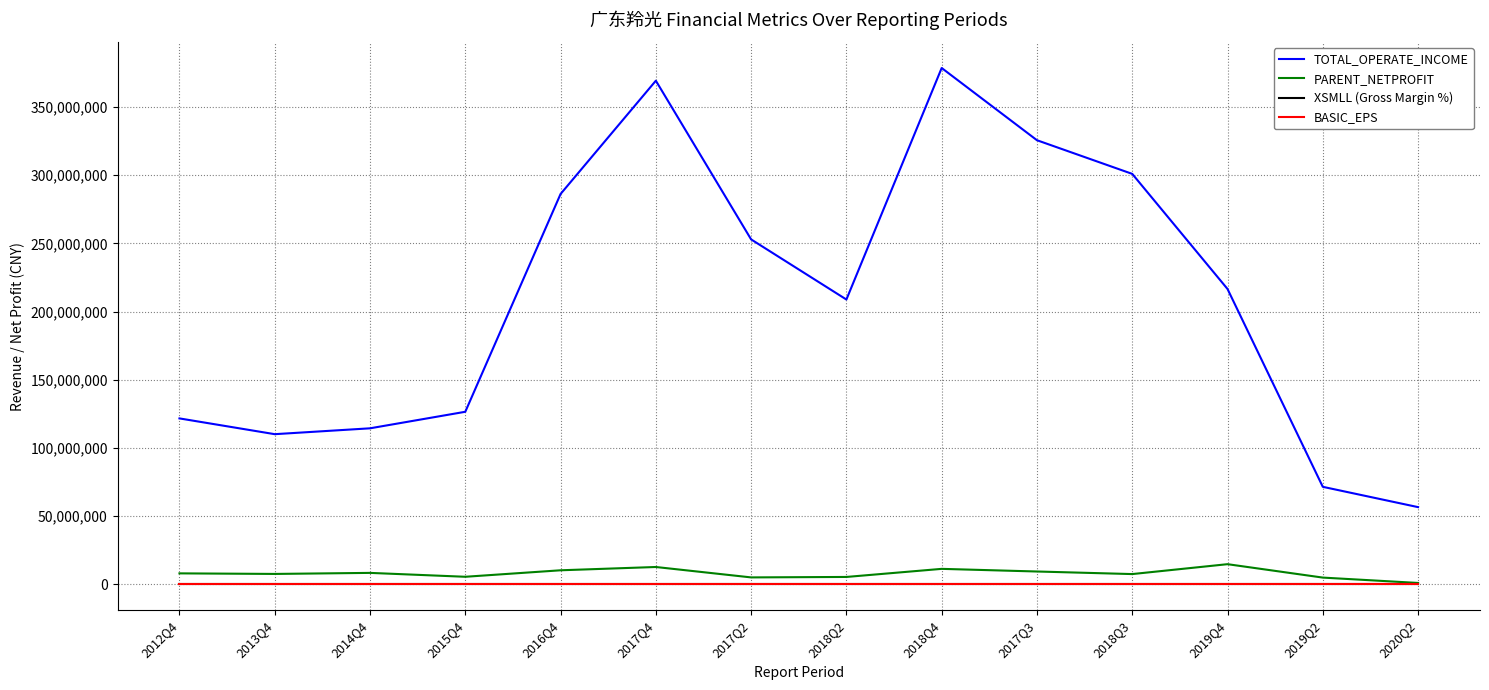

True or false: XSMLL (Gross Margin %) and BASIC_EPS cross at least once.

False